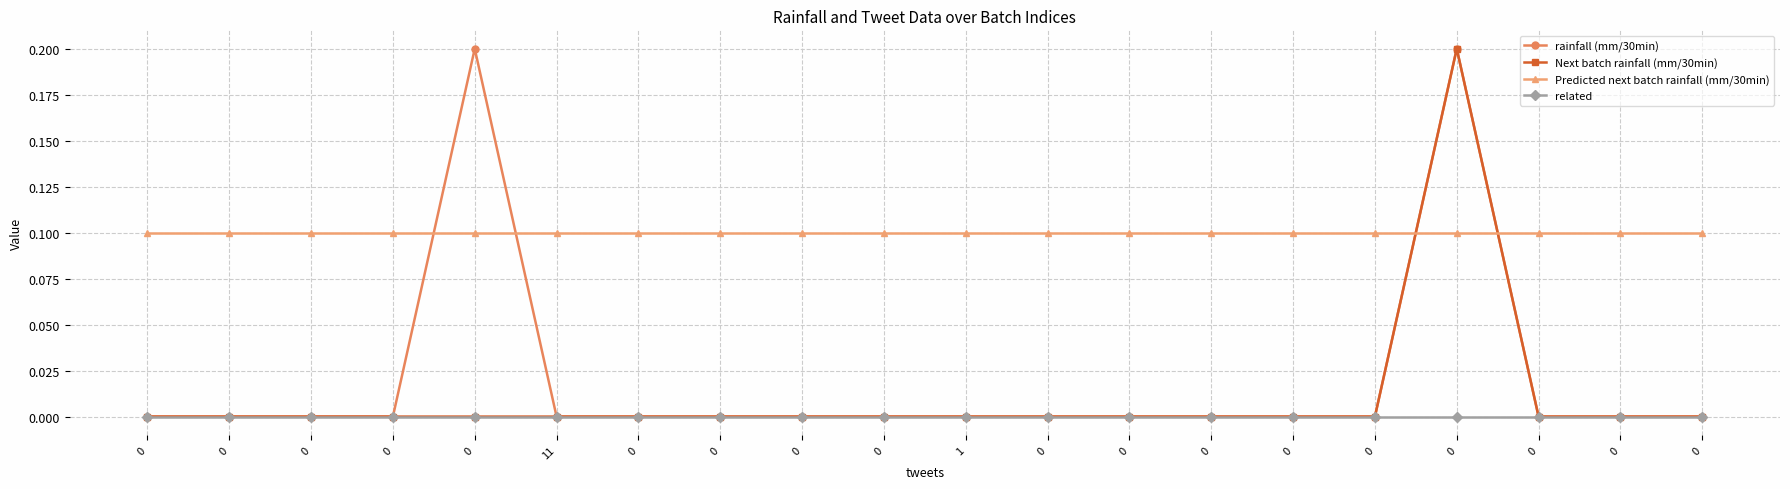

What are all the series names shown in the legend?

rainfall (mm/30min), Next batch rainfall (mm/30min), Predicted next batch rainfall (mm/30min), related